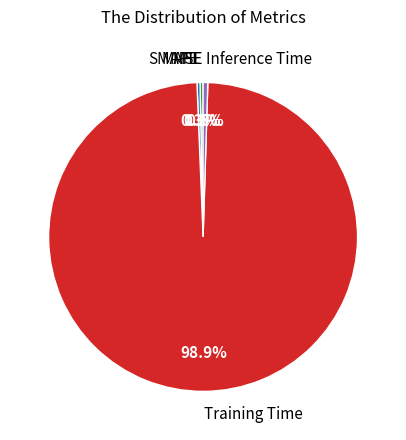

Which has a higher value, Inference Time or Training Time?

Training Time